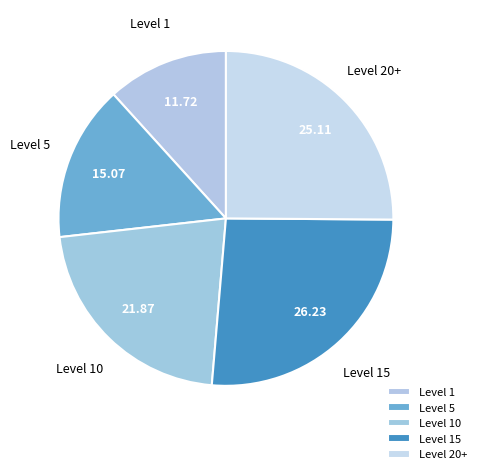

What is the ratio of the value at Level 5 to the value at Level 20+?

0.6